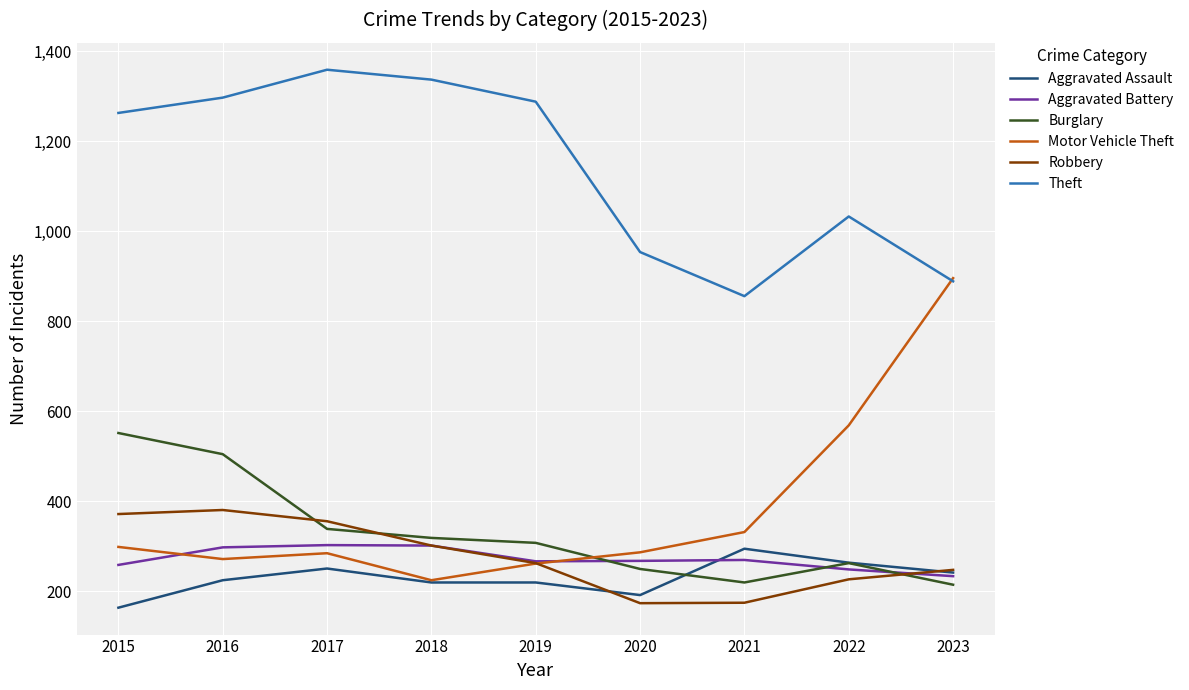

True or false: Burglary and Motor Vehicle Theft intersect in this chart.

True